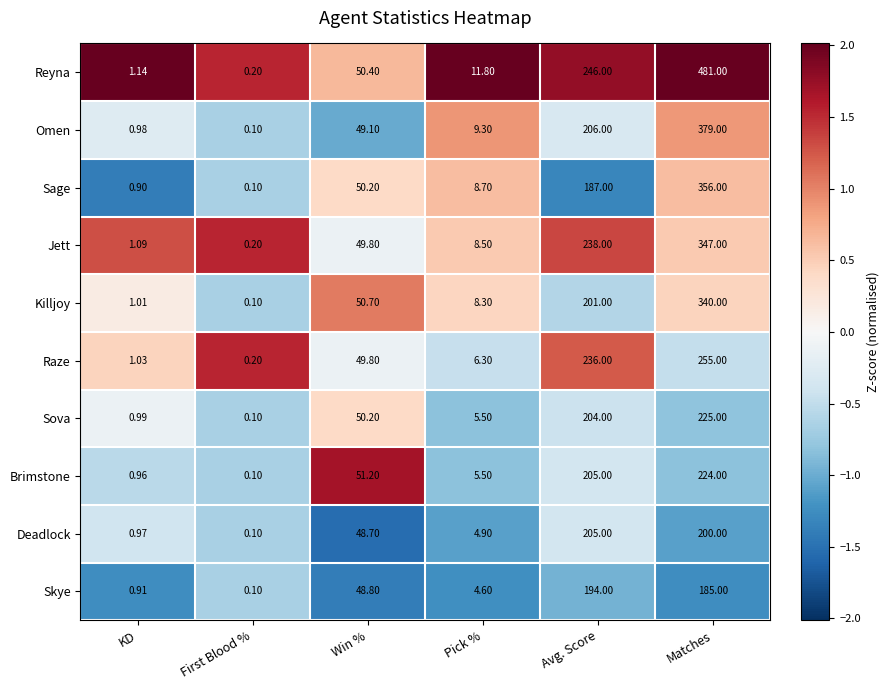

Which series changed the most between Win % and Pick %?

Brimstone